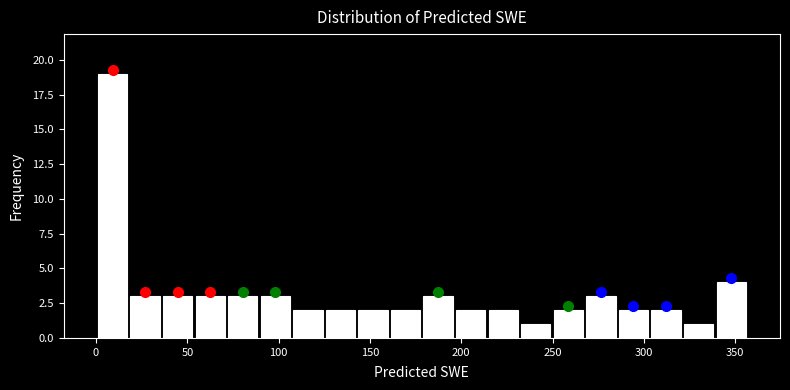

Around what value on the x-axis is the tallest bar? Give the approximate position of its centre, as read against the axis.

10